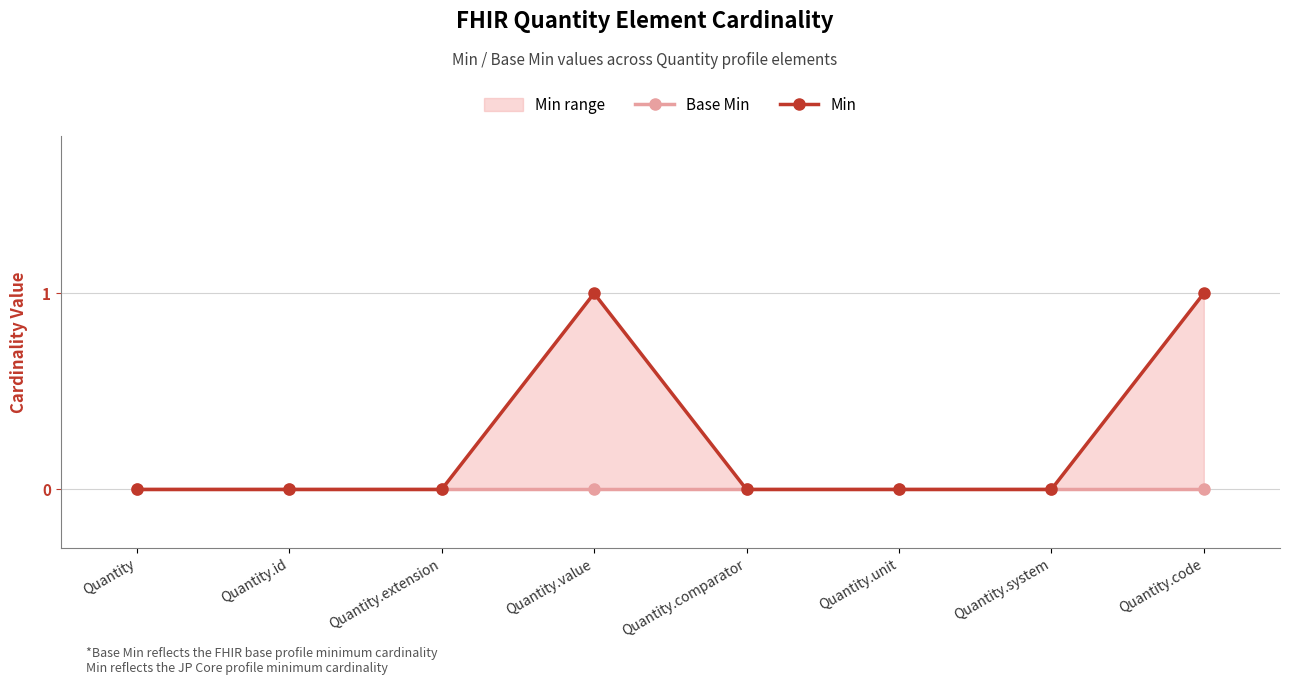

At how many categories does at least one series exceed 0?

2